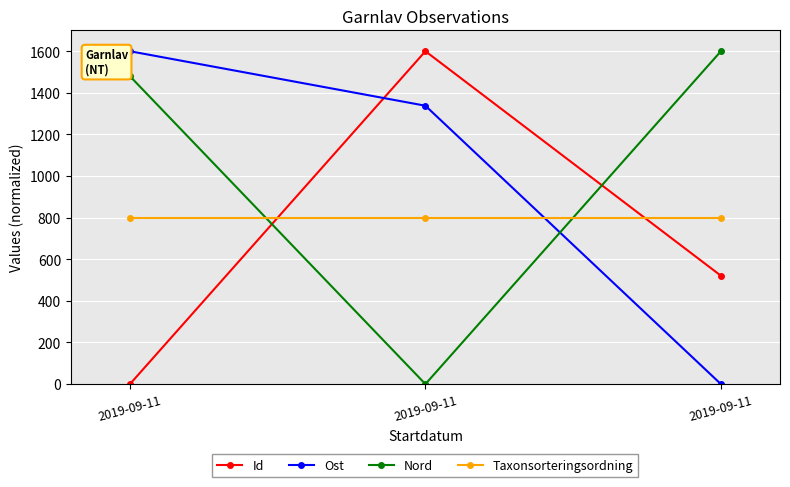

How many lines are shown in the chart?

4